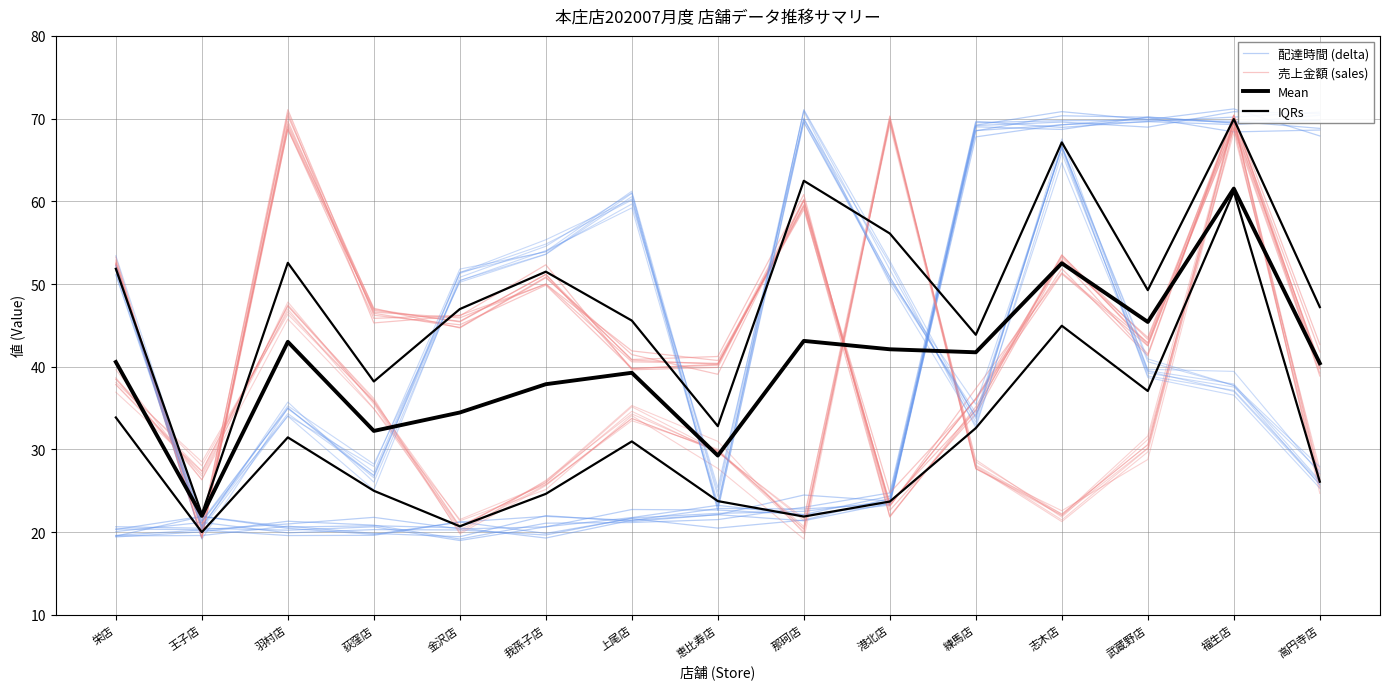

What is the total value across all series at 恵比寿店?

124.7